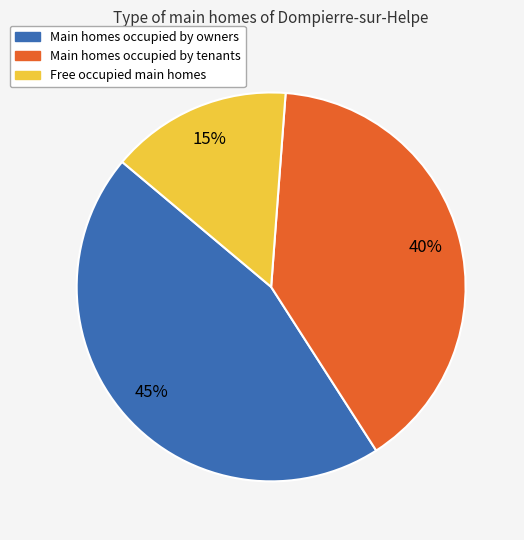

Is there any slice that represents more than half of the pie?

No